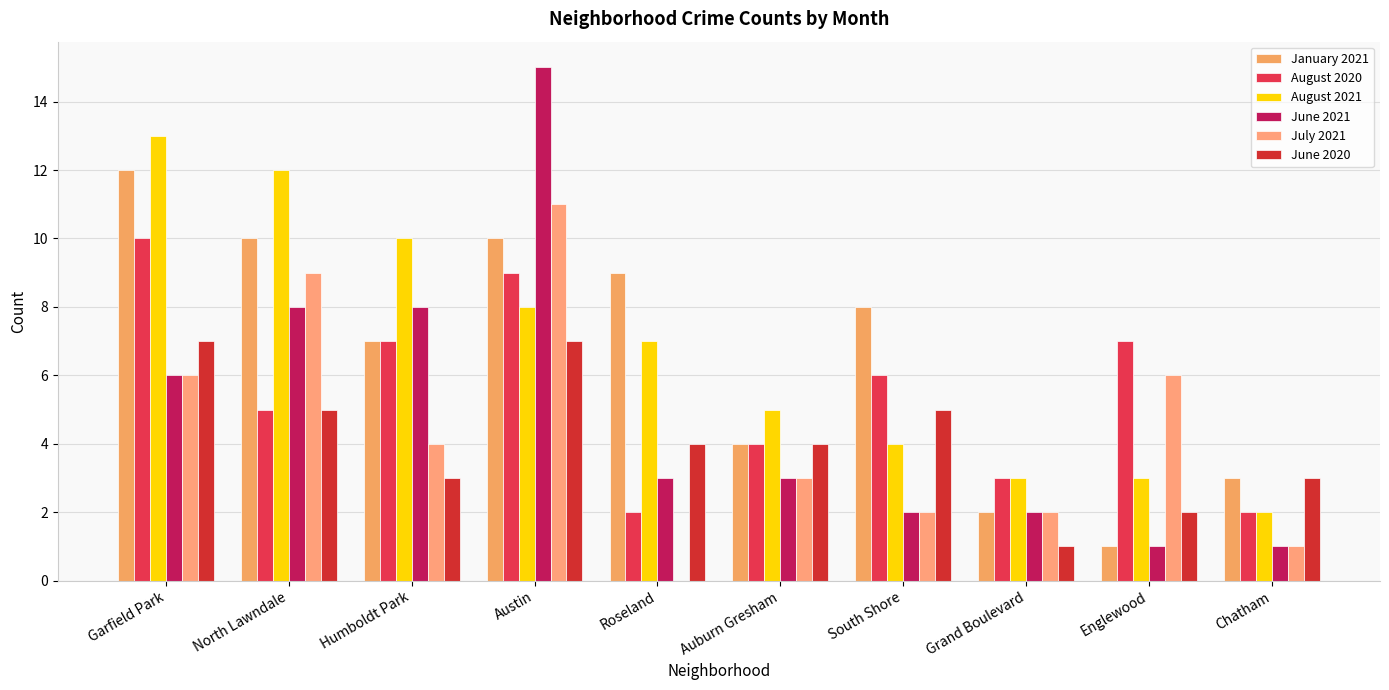

Rank the categories by June 2020 value from highest to lowest.

Garfield Park, Austin, North Lawndale, South Shore, Roseland, Auburn Gresham, Humboldt Park, Chatham, Englewood, Grand Boulevard